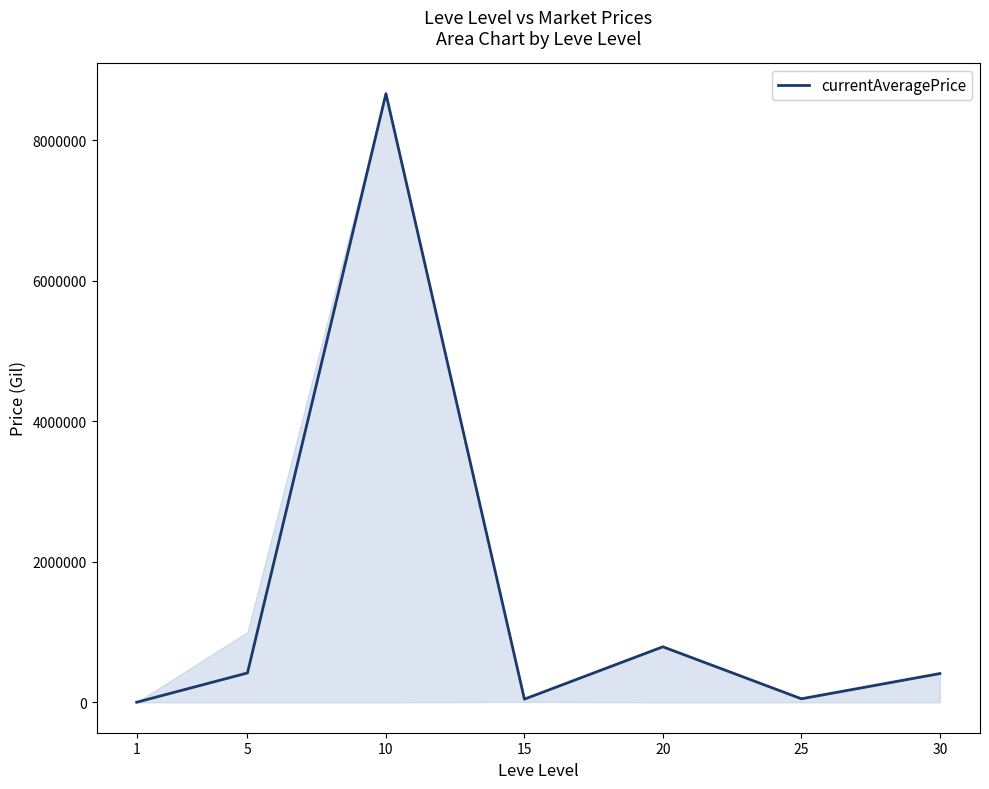

How many values are below 409005?

3